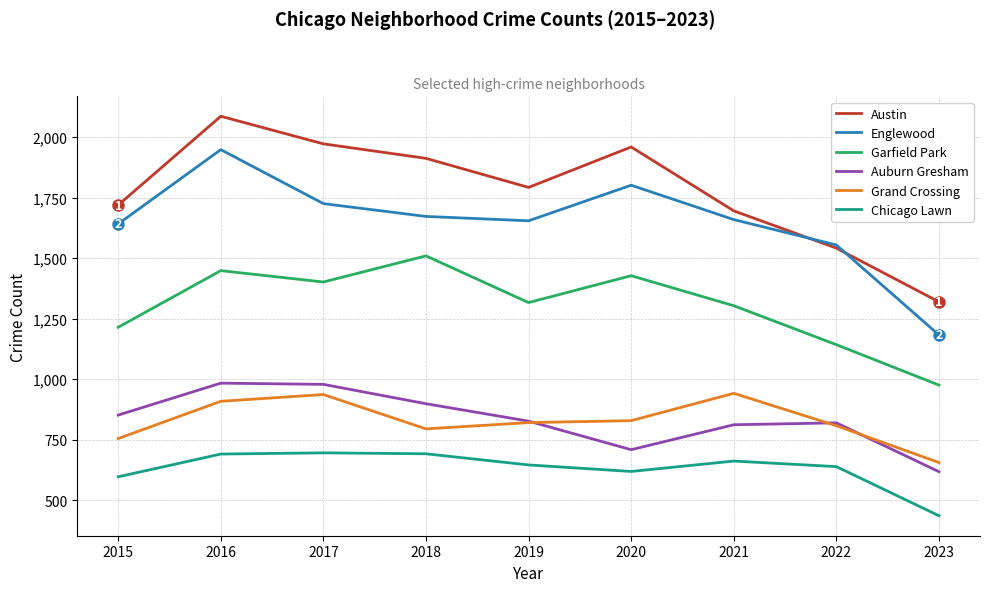

Which series changed the most between 2018 and 2023?

Austin